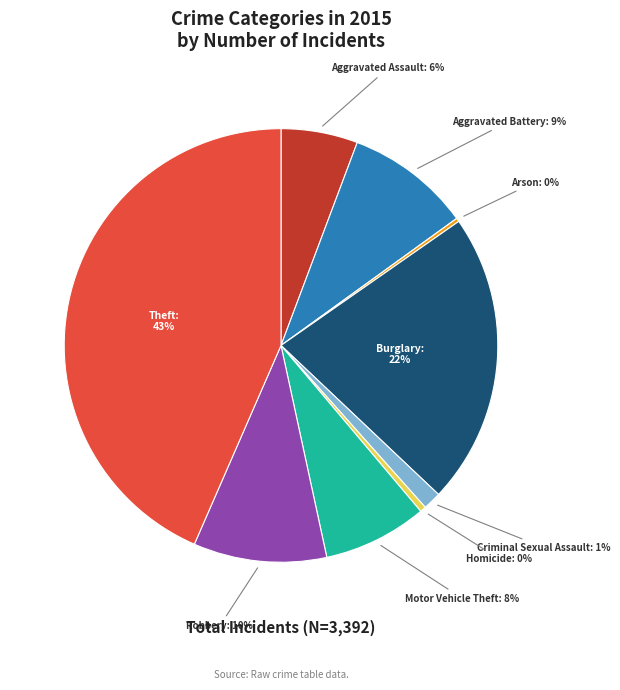

To the nearest percent, what is the combined percentage of Aggravated Assault and Homicide?

6%